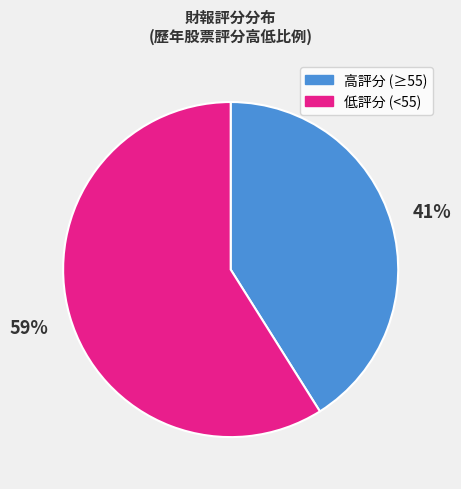

To the nearest percent, what percentage of the pie is 低評分 (<55)?

59%